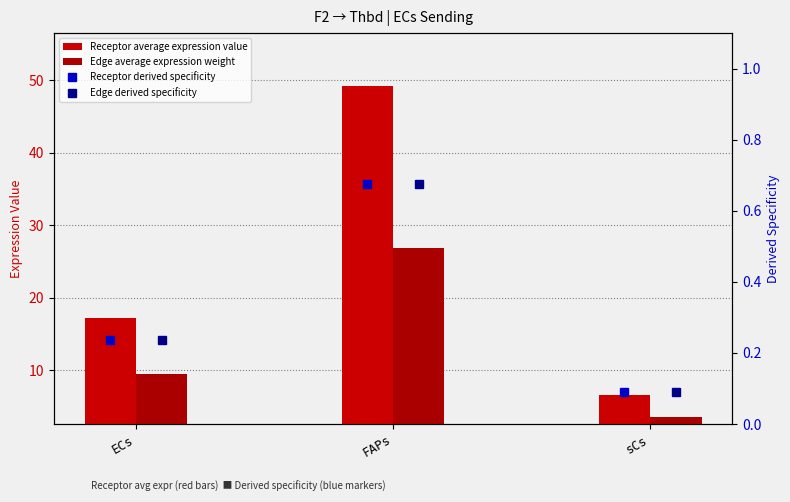

At which category is the sum across all series the highest?

FAPs